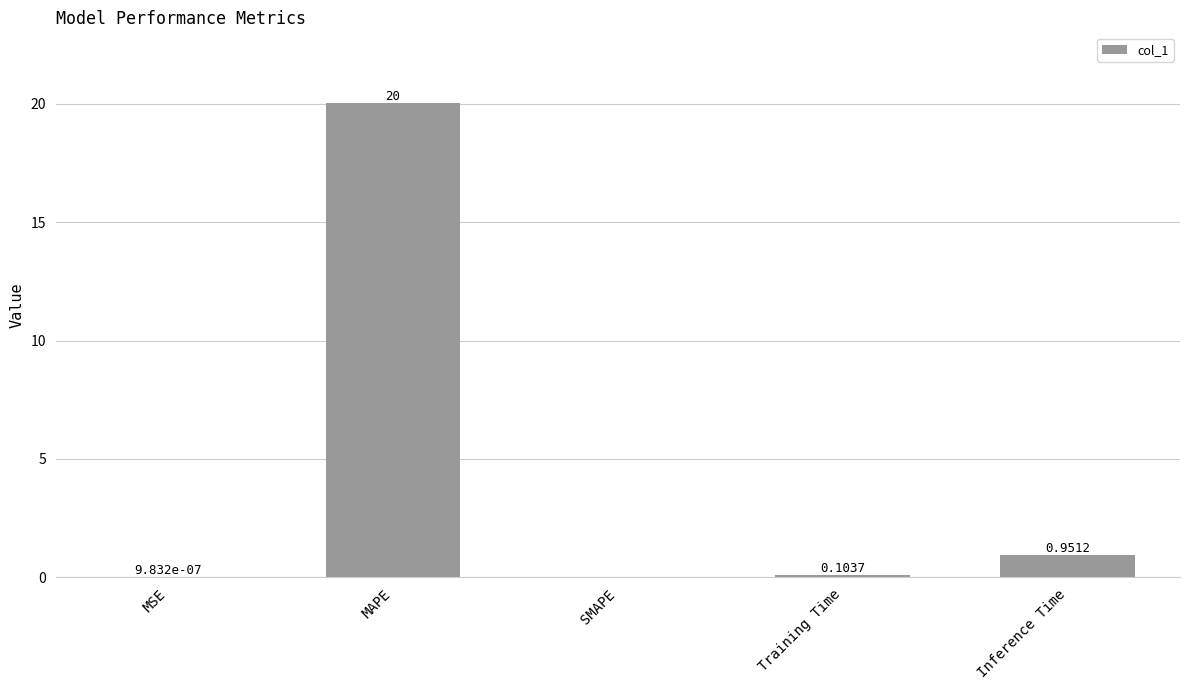

Are the bars horizontal?

No